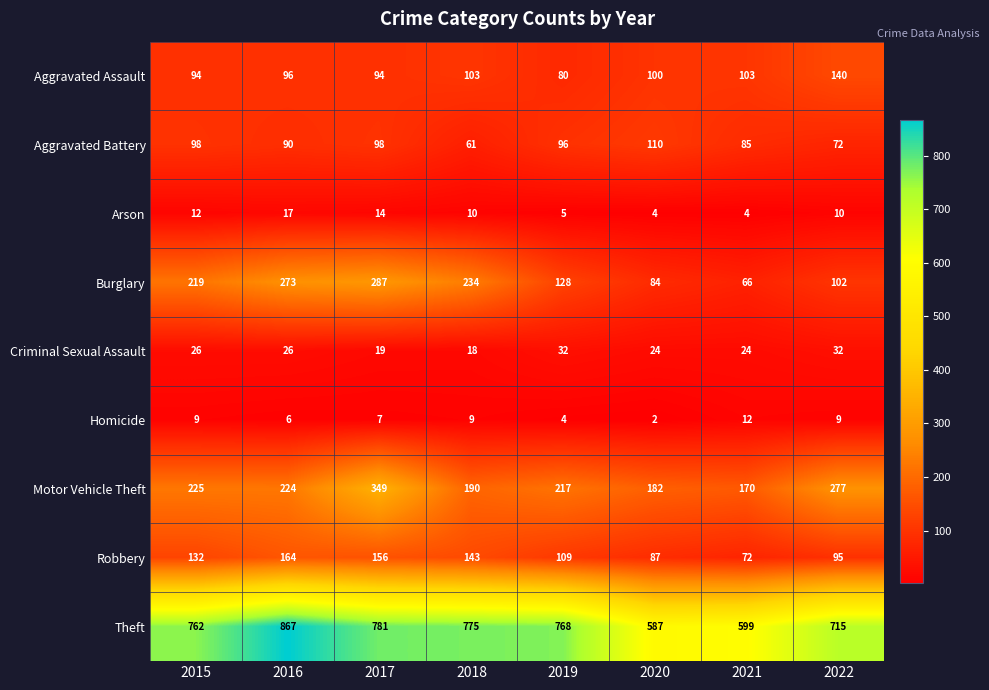

How many data points does each series have?

8